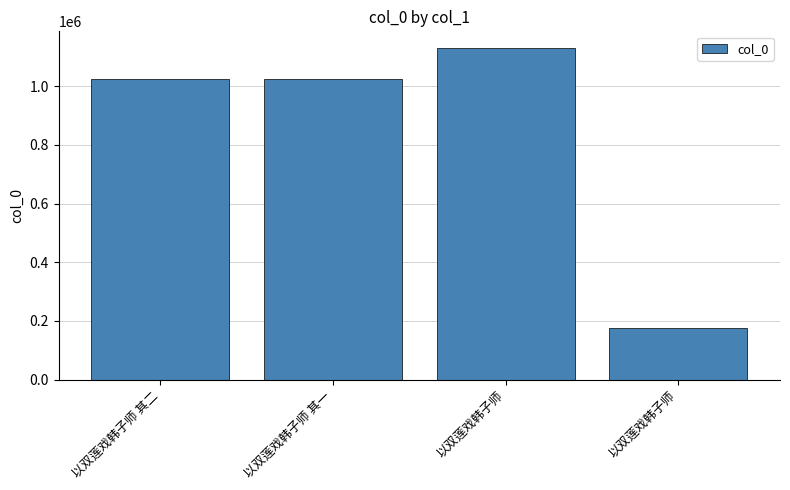

How many bars are there in total?

4